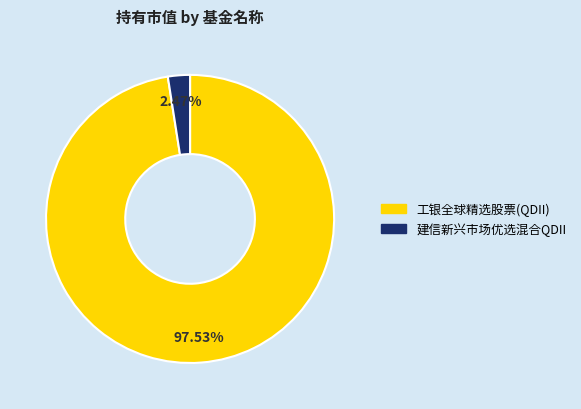

To the nearest percent, what percentage of the pie is 建信新兴市场优选混合QDII?

2%